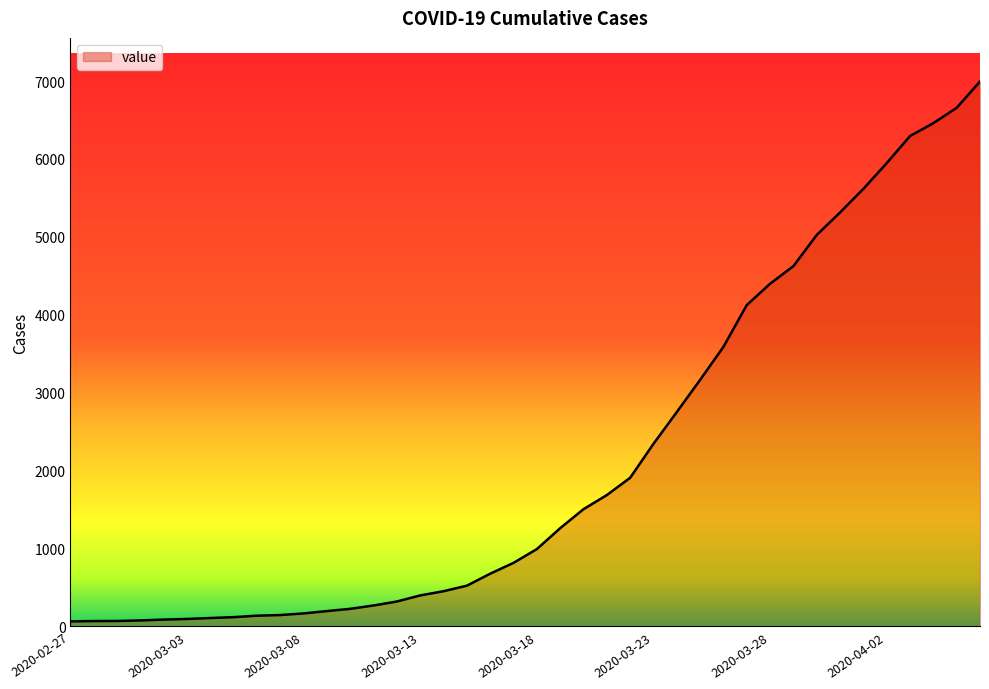

What is the greatest value displayed?

6994